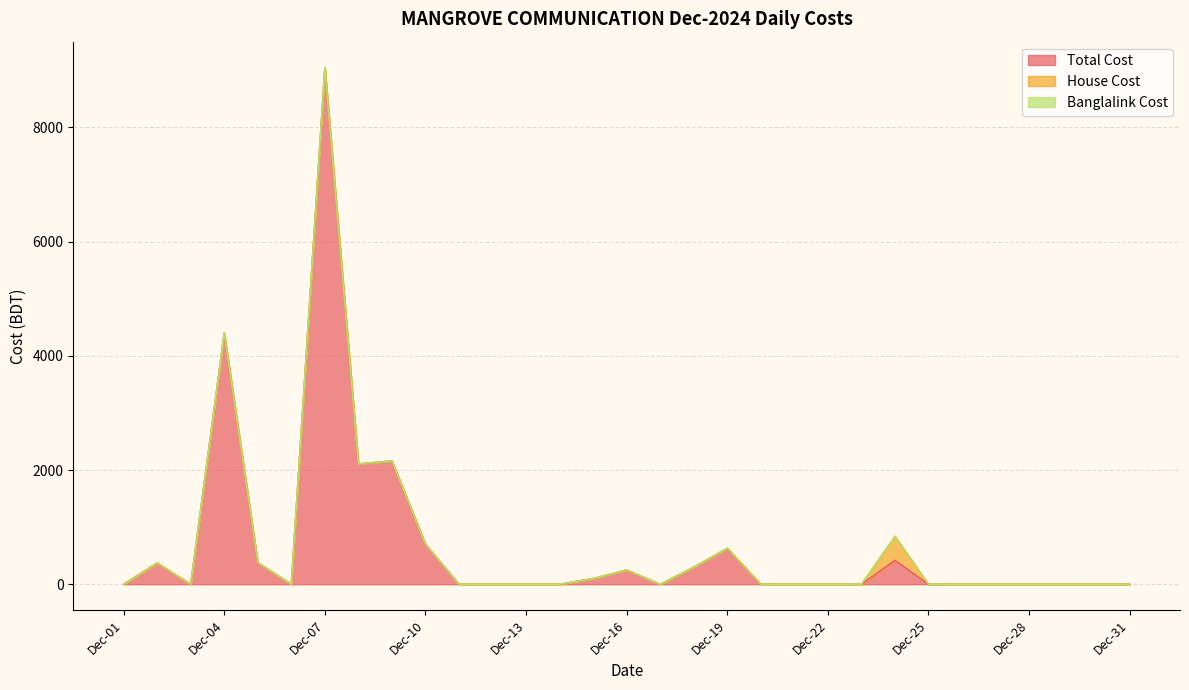

What is the spread (max minus min) of values at Dec-07?

9050